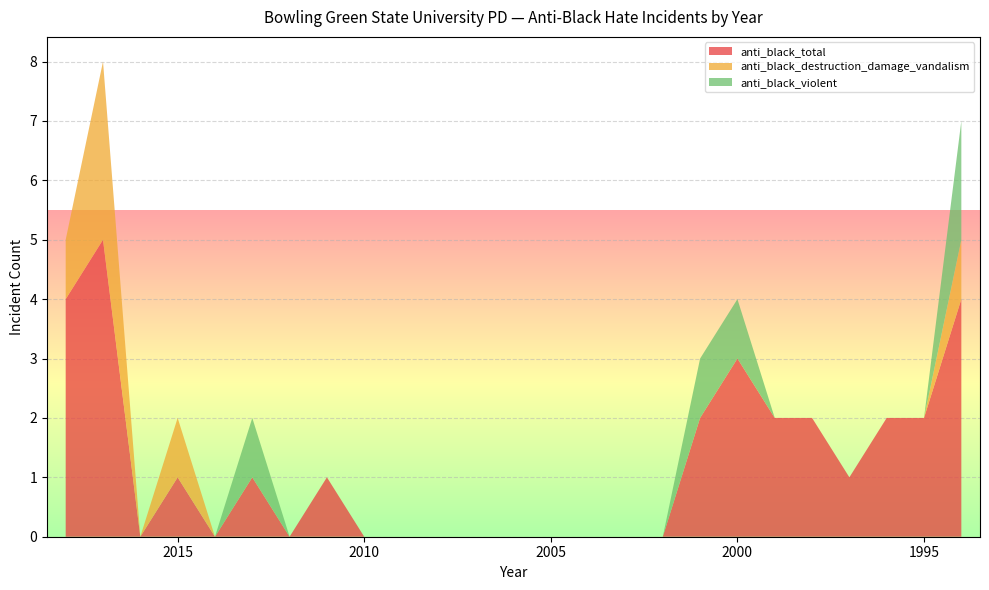

Reading right to left, transcribe all the data shown in this chart.

anti_black_total: 1994=4	1995=2	1996=2	1997=1	1998=2	1999=2	2000=3	2001=2	2002=0	2003=0	2004=0	2005=0	2006=0	2007=0	2008=0	2009=0	2010=0	2011=1	2012=0	2013=1	2014=0	2015=1	2016=0	2017=5	2018=4
anti_black_destruction_damage_vandalism: 1994=1	1995=0	1996=0	1997=0	1998=0	1999=0	2000=0	2001=0	2002=0	2003=0	2004=0	2005=0	2006=0	2007=0	2008=0	2009=0	2010=0	2011=0	2012=0	2013=0	2014=0	2015=1	2016=0	2017=3	2018=1
anti_black_violent: 1994=2	1995=0	1996=0	1997=0	1998=0	1999=0	2000=1	2001=1	2002=0	2003=0	2004=0	2005=0	2006=0	2007=0	2008=0	2009=0	2010=0	2011=0	2012=0	2013=1	2014=0	2015=0	2016=0	2017=0	2018=0